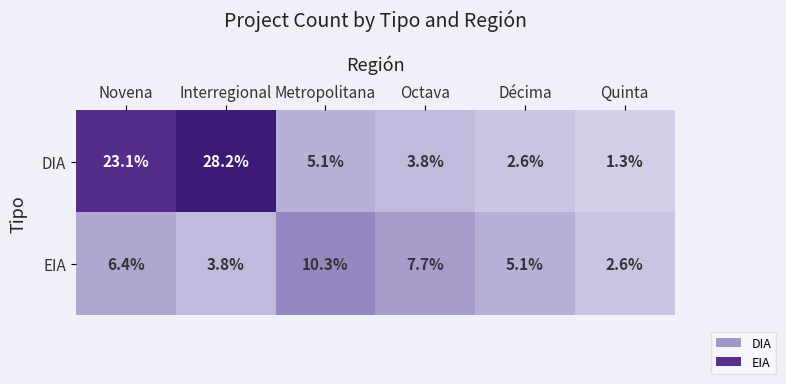

What is the difference between the second highest and second lowest values in the DIA series?

20.5